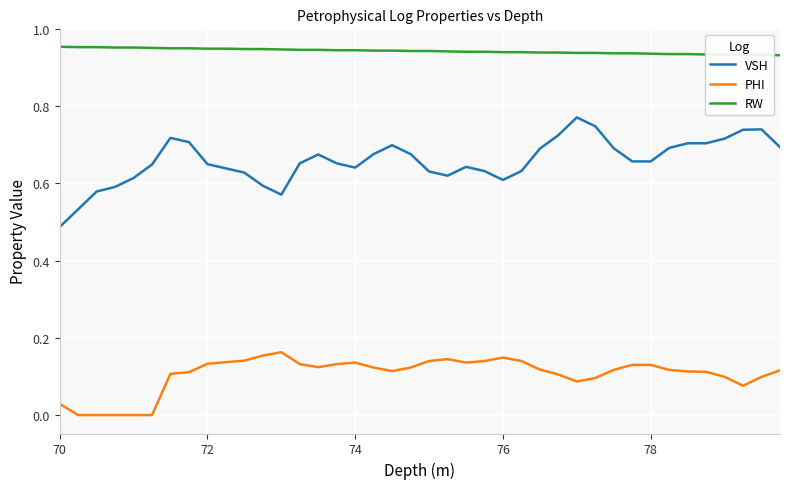

Which series has the largest total across all categories?

RW